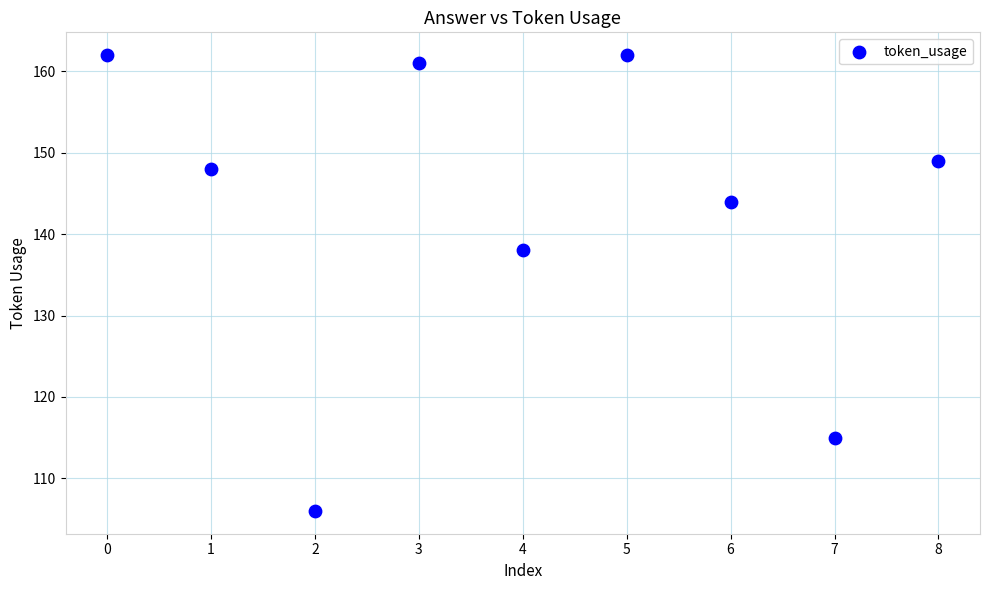

What Y value in the scatter plot is closest to 134?

138